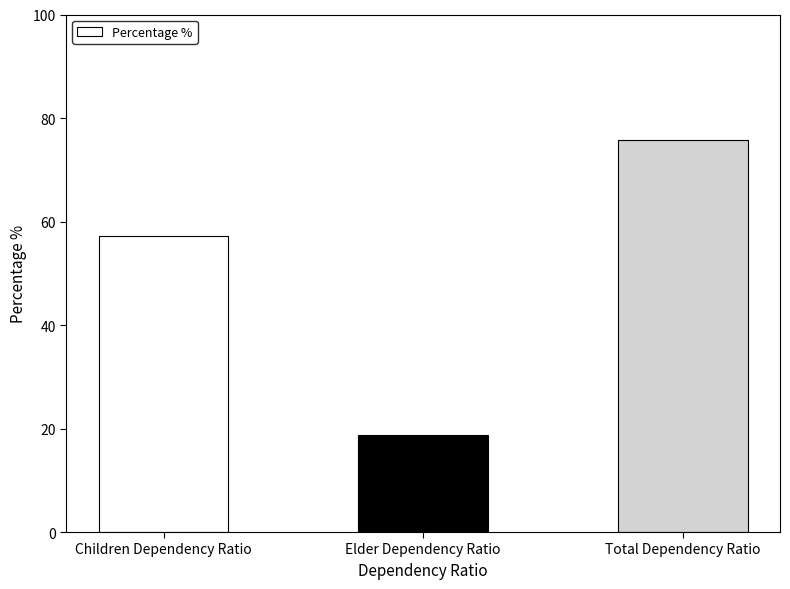

What is the label of the 3rd bar from the left?

Total Dependency Ratio